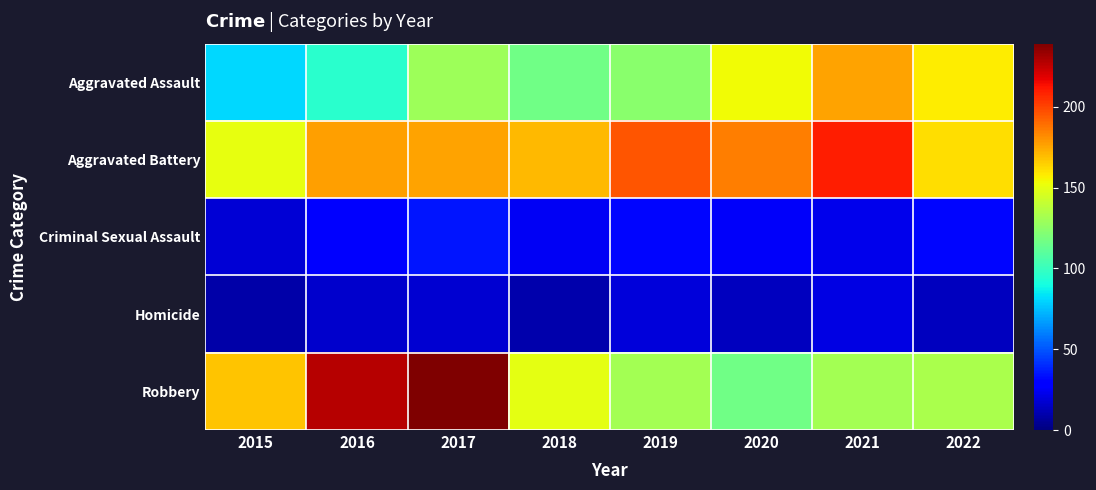

At how many categories does at least one series exceed 179?

5